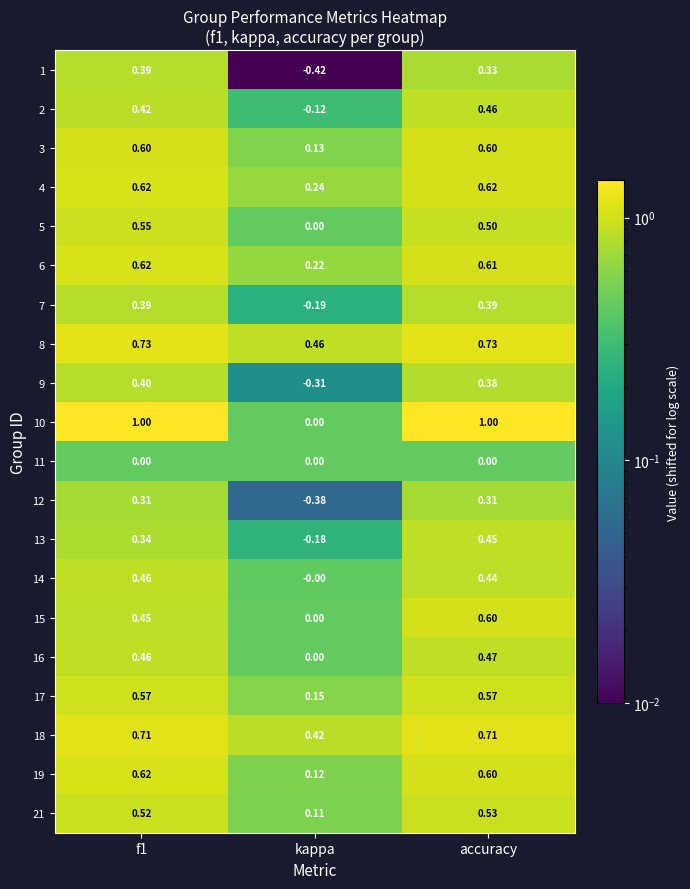

At which label is 17 closest to 0?

kappa